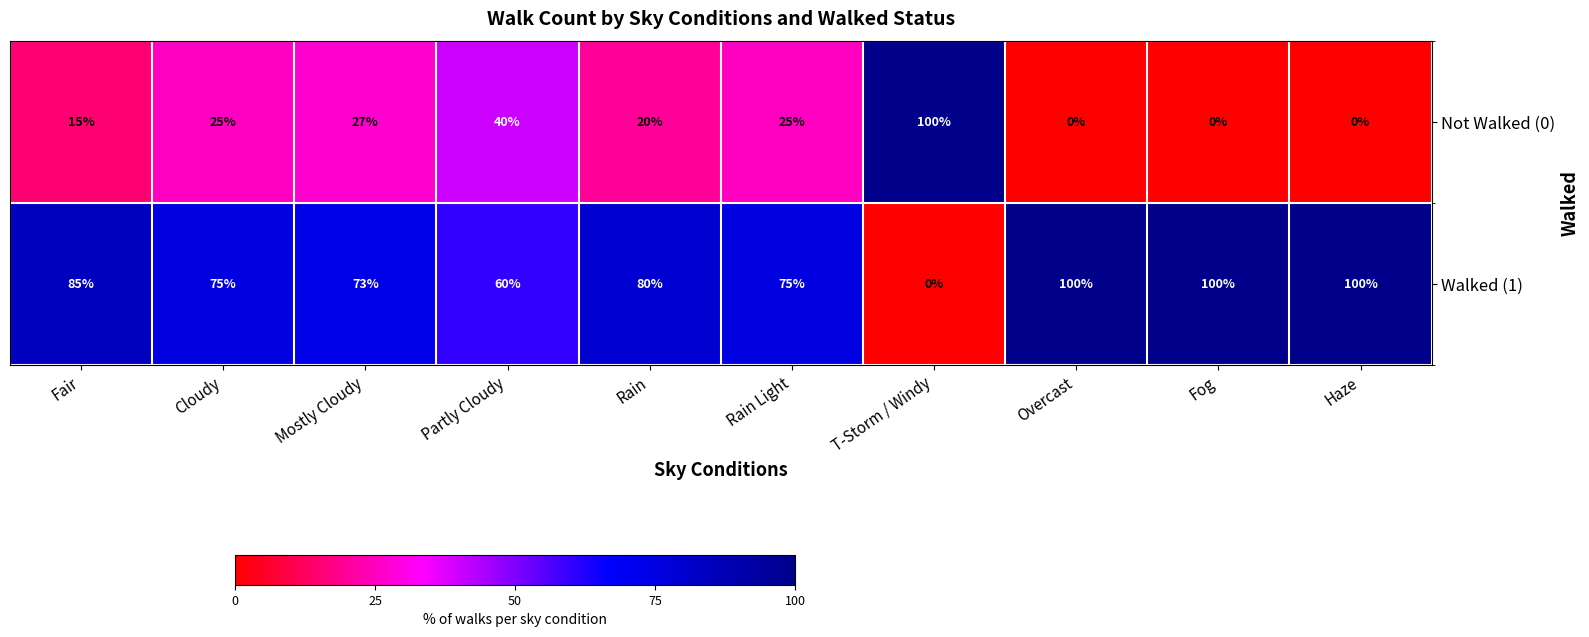

List the series in order of their overall mean, highest first.

Walked (1), Not Walked (0)